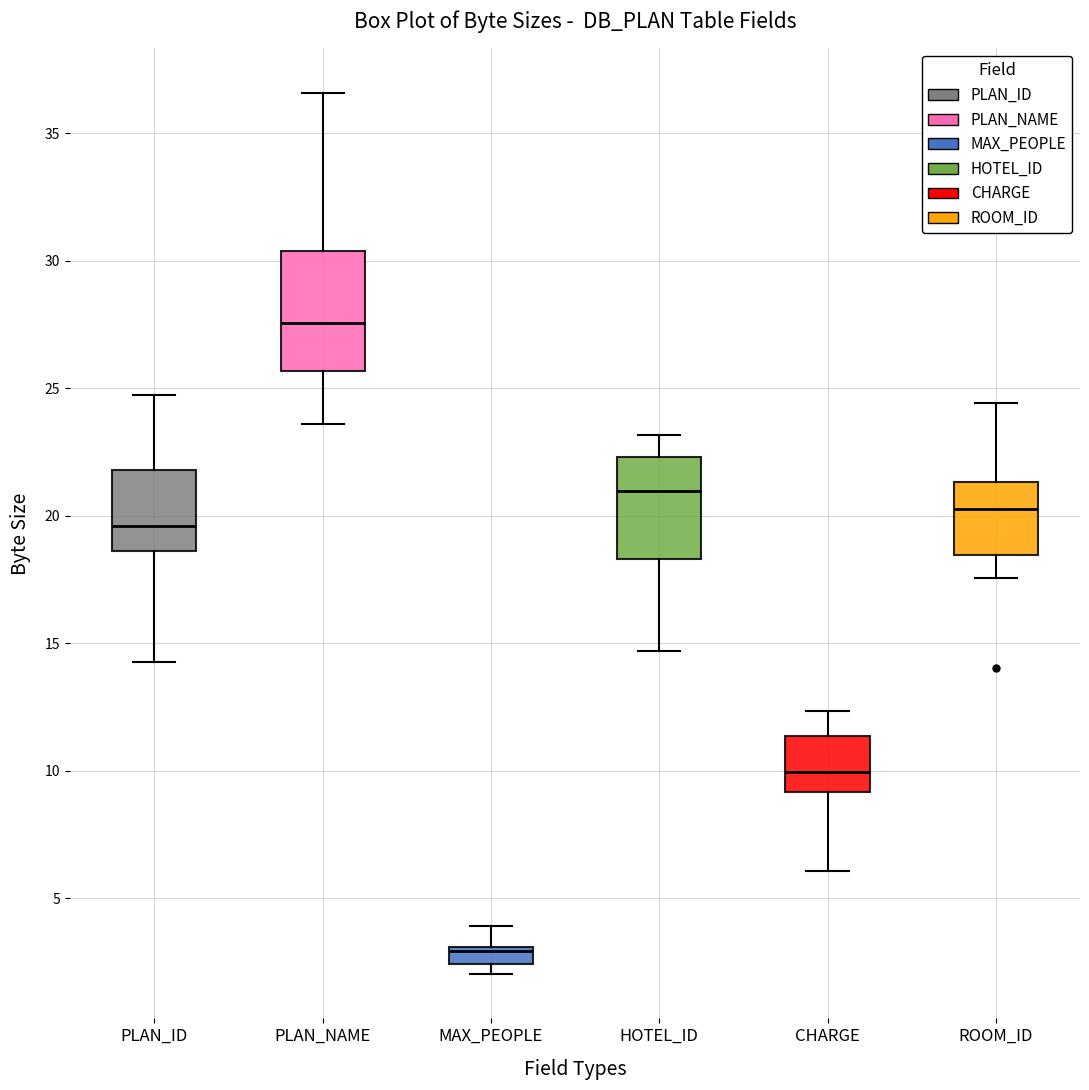

Where does the upper whisker of the box for ROOM_ID end on the y-axis? The values are not printed on the chart, so give them approximately, as read against the axis.

24.5